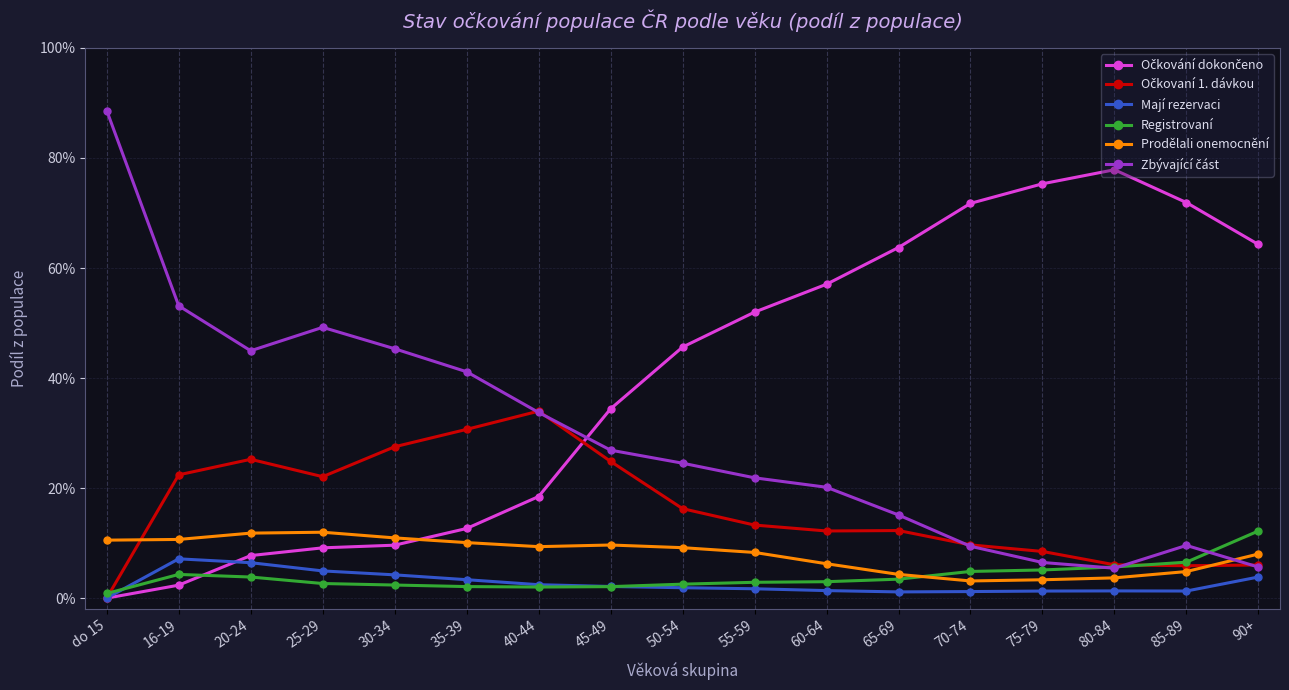

Is it true that Registrovaní equals 0.0 at 25-29?

False